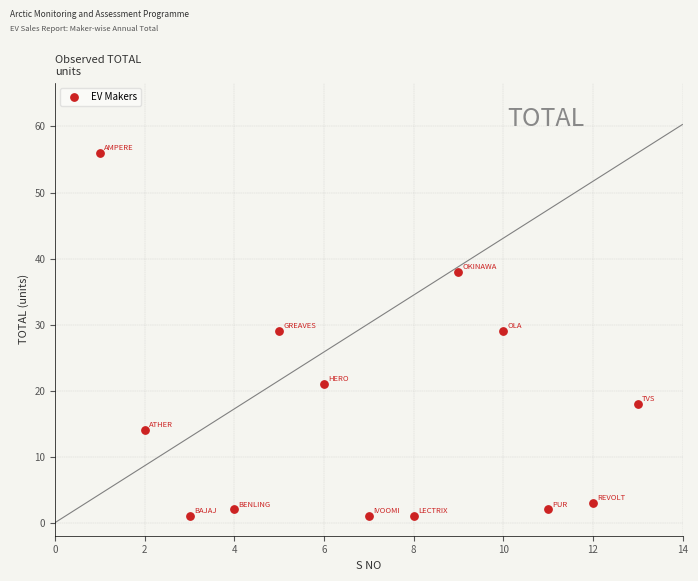

What is the range of Y values (max minus min)?

55